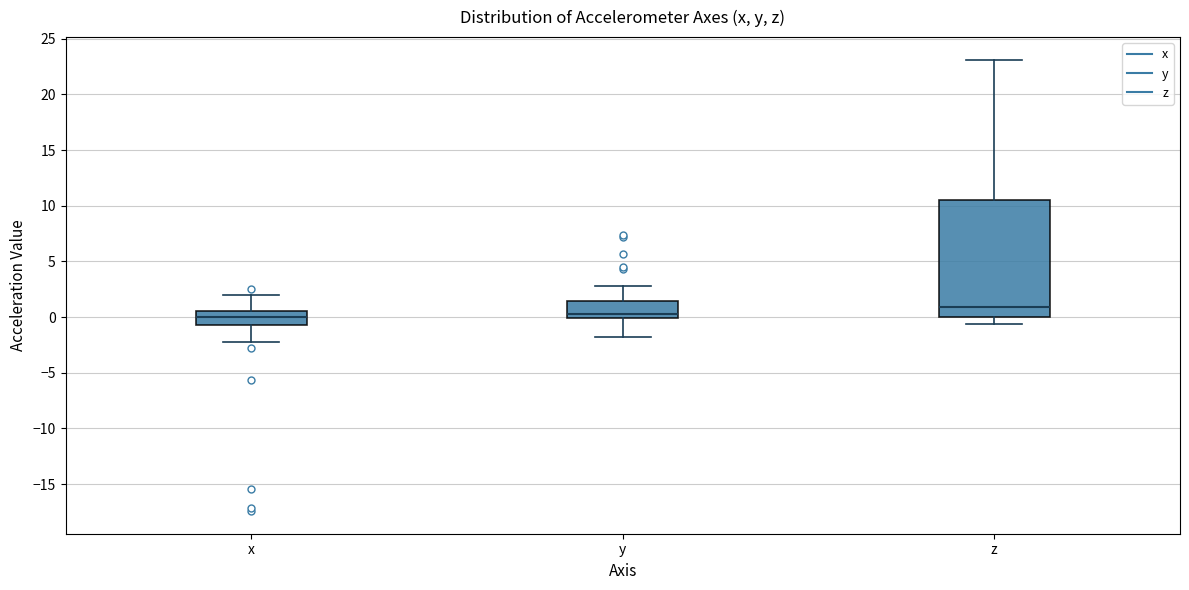

Reading left to right, read every box against the y-axis: the position of its median line, the range the box covers, and the ends of its whiskers. The values are not printed on the chart, so give them approximately, as read against the axis.

x: median 0.0, box -0.5 to 0.5, whiskers -2.0 to 2.0
y: median 0.5, box 0.0 to 1.5, whiskers -2.0 to 3.0
z: median 1.0, box 0.0 to 10.5, whiskers -0.5 to 23.0